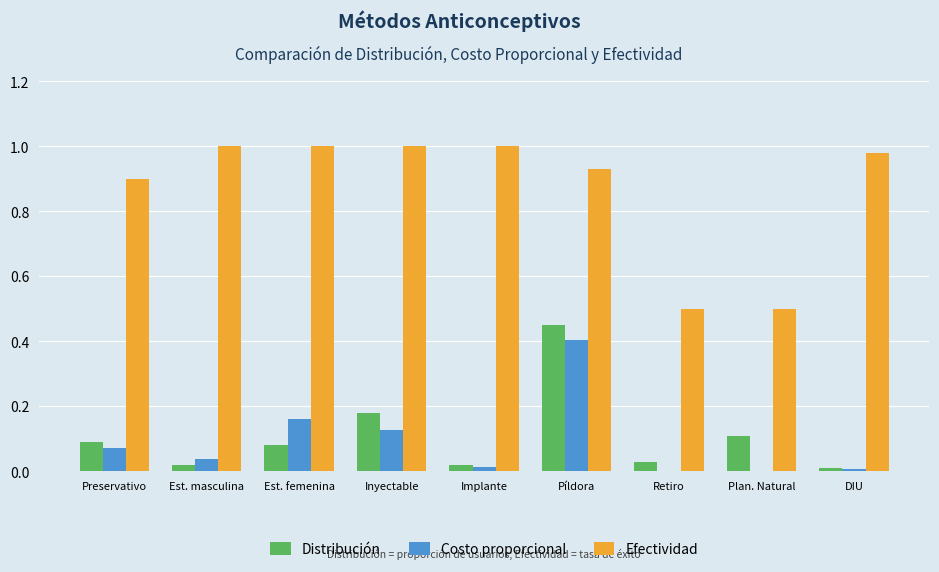

What are all the series names shown in the legend?

Distribución, Costo proporcional, Efectividad